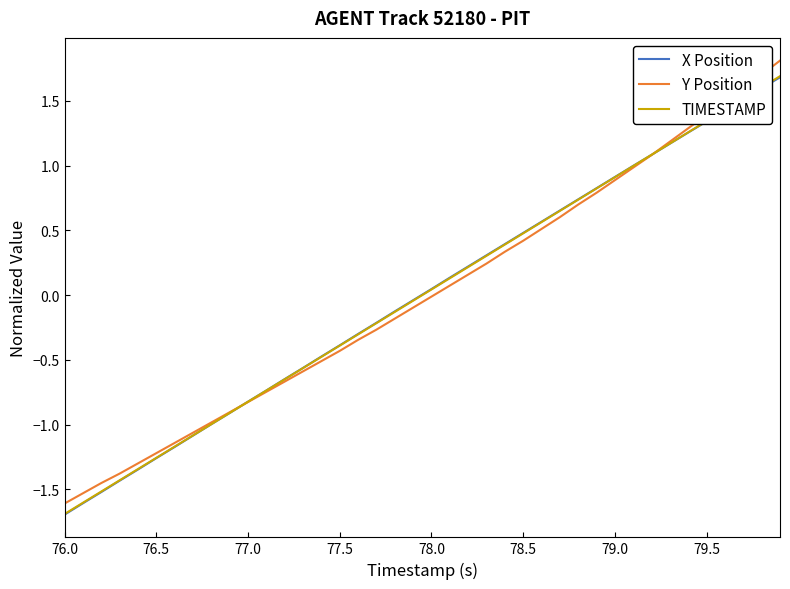

What is the minimum value for TIMESTAMP?

-1.7